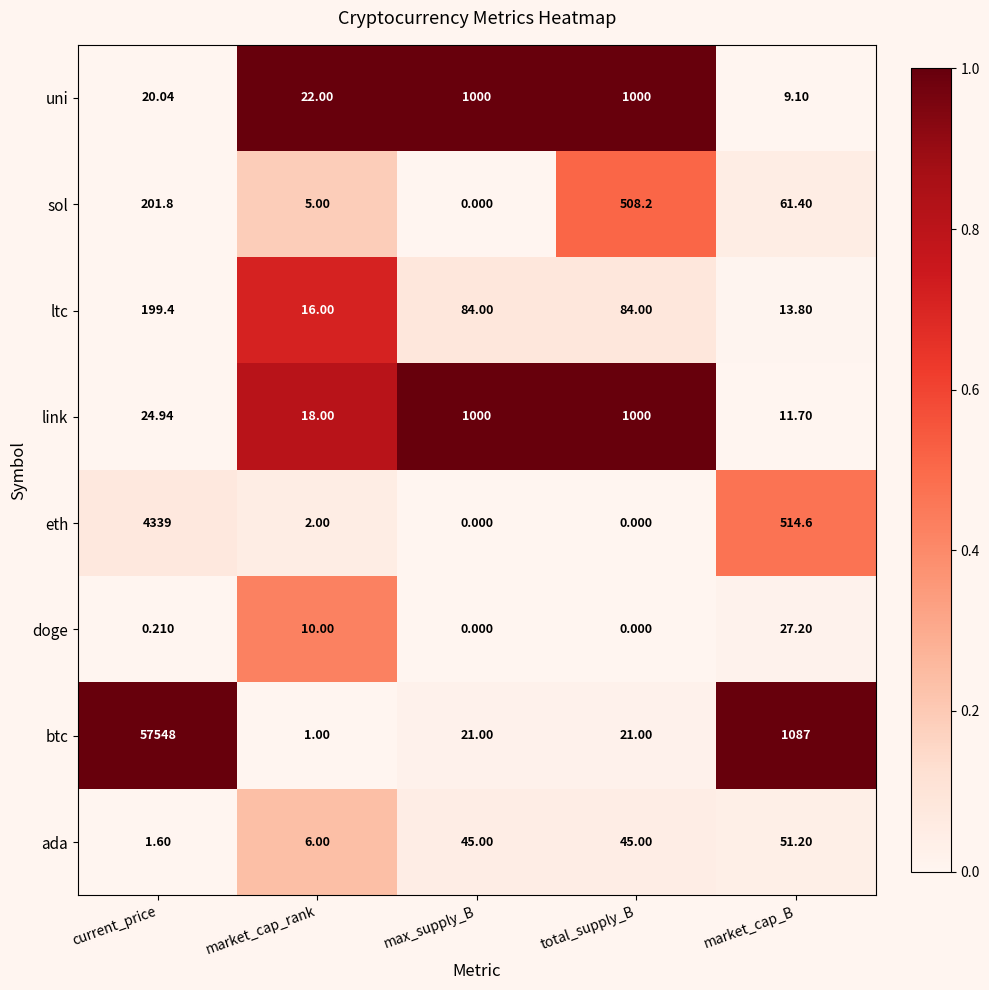

Which series changed the most between total_supply_B and market_cap_B?

btc